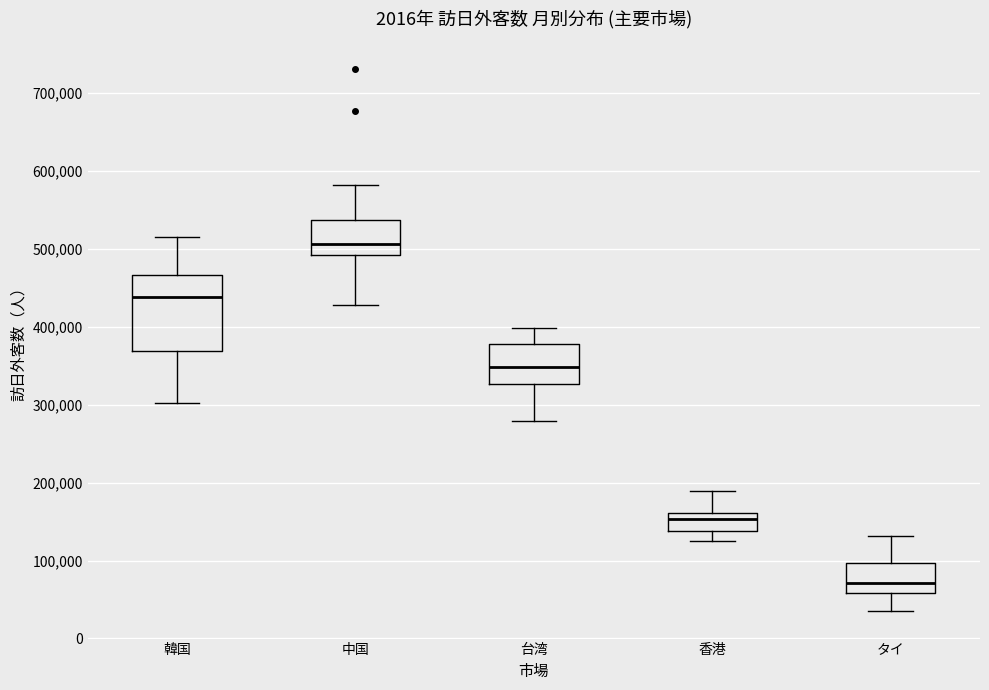

Which box's median line is the highest?

中国